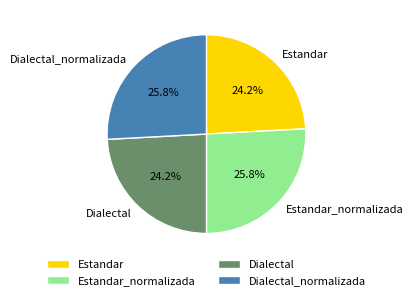

What percentage is the Dialectal_normalizada slice, to the nearest percent?

26%